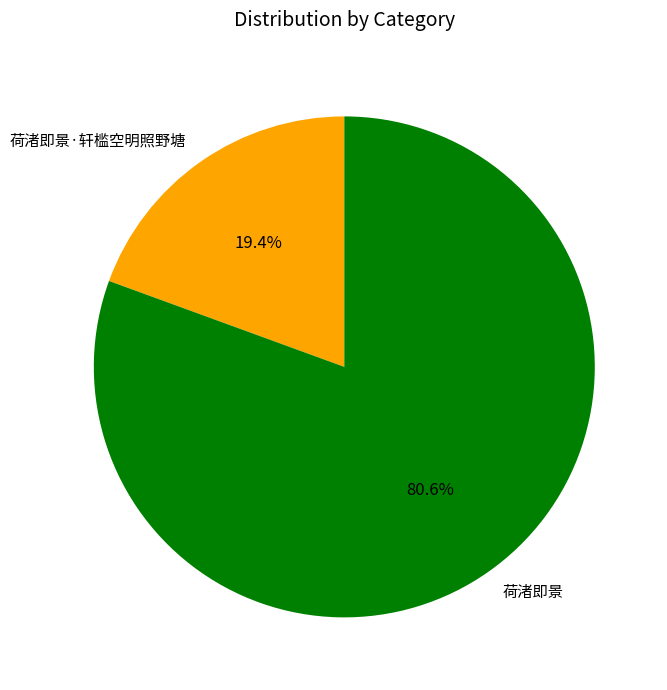

What is the ratio of the value at 荷渚即景·轩槛空明照野塘 to the value at 荷渚即景?

0.2